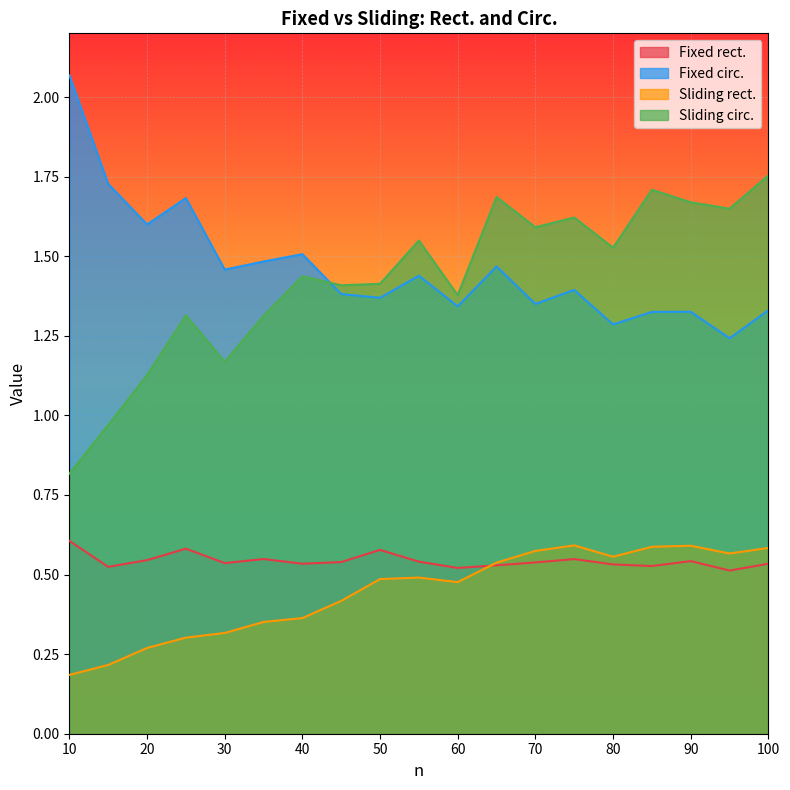

In Sliding rect., how many points are lower than both neighbors (excluding endpoints)?

3